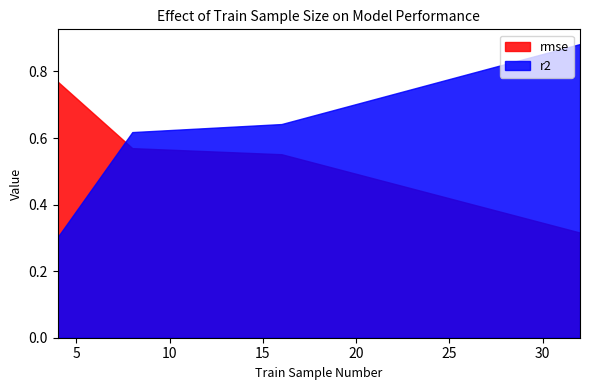

Where is r2 nearest to the value 0?

4